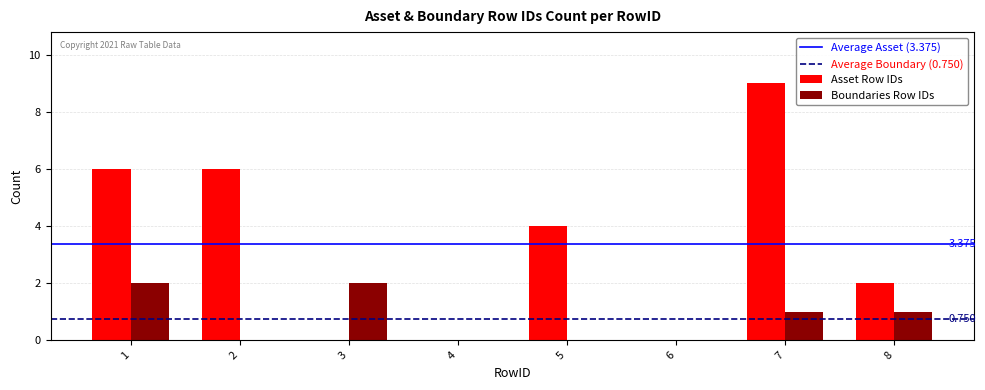

Which series has the largest total across all categories?

Asset Row IDs